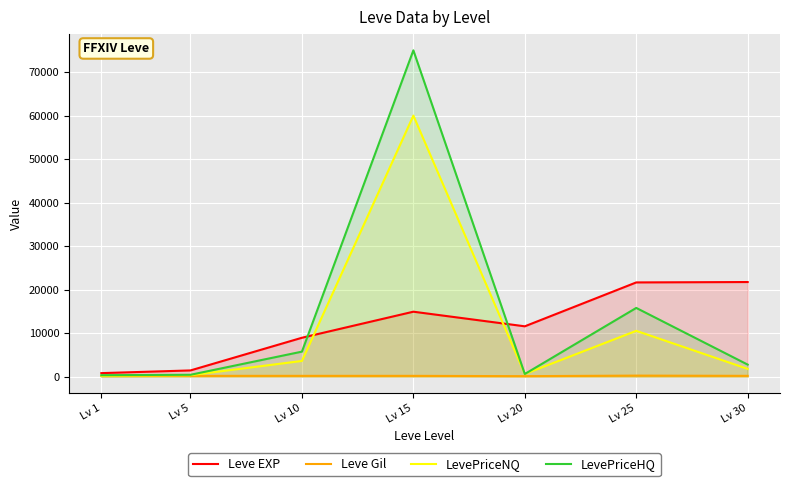

Is the value of LevePriceHQ at Lv 15 greater than the value of Leve Gil at Lv 20?

Yes